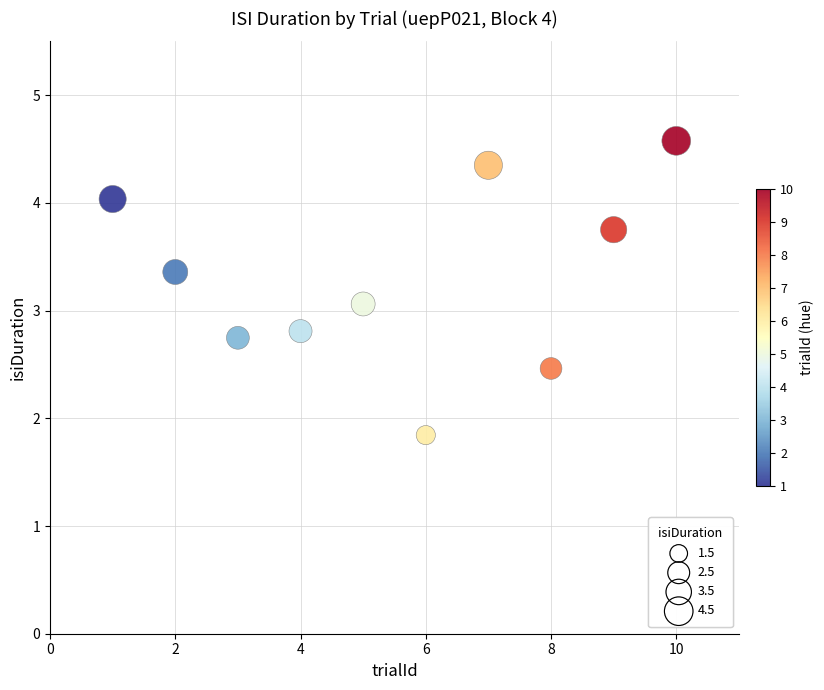

What Y value in the scatter plot is closest to 3?

3.1